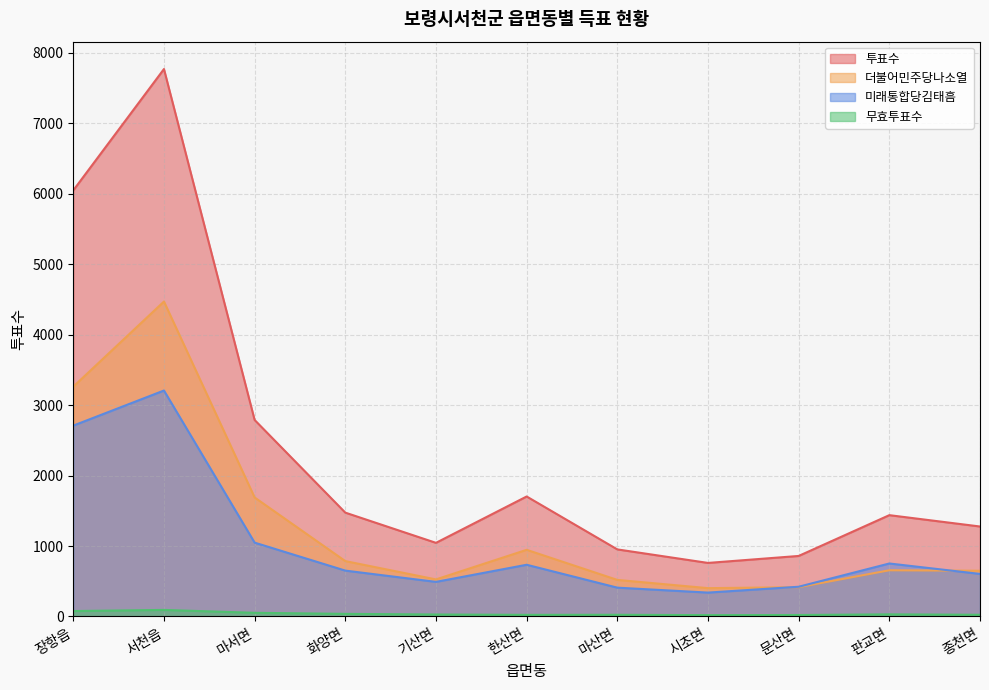

How many interior local peaks does the 투표수 series have?

3